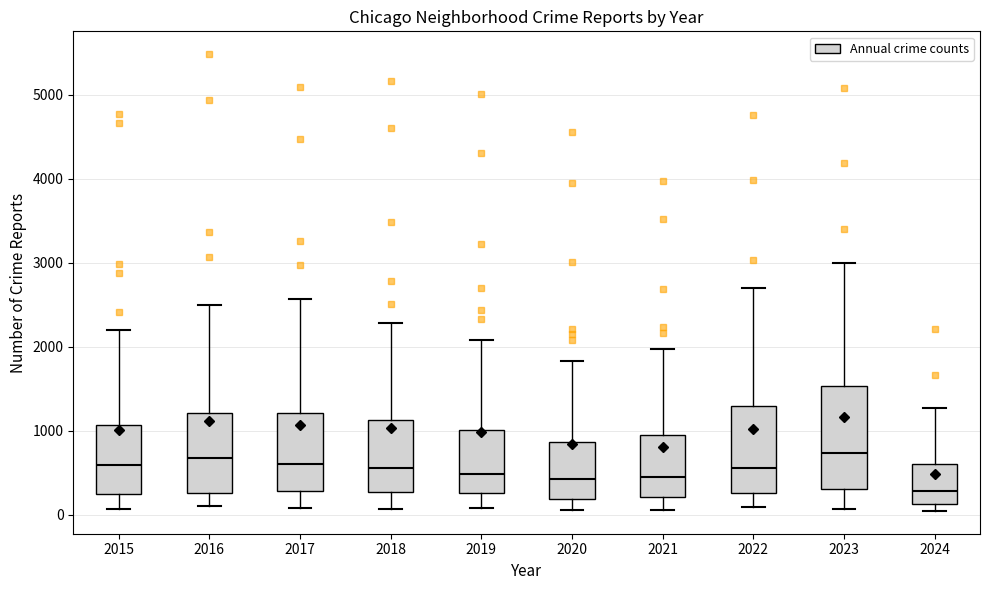

Reading left to right, transcribe this box plot: for each box, give where its median line is, the range the box spans, and where its two whiskers end, as read against the y-axis. The values are not printed on the chart, so give them approximately, as read against the axis.

2015: median 600, box 300 to 1100, whiskers 100 to 2200
2016: median 700, box 300 to 1200, whiskers 100 to 2500
2017: median 600, box 300 to 1200, whiskers 100 to 2600
2018: median 600, box 300 to 1100, whiskers 100 to 2300
2019: median 500, box 300 to 1000, whiskers 100 to 2100
2020: median 400, box 200 to 900, whiskers 100 to 1800
2021: median 500, box 200 to 900, whiskers 100 to 2000
2022: median 600, box 300 to 1300, whiskers 100 to 2700
2023: median 700, box 300 to 1500, whiskers 100 to 3000
2024: median 300, box 100 to 600, whiskers 0 to 1300